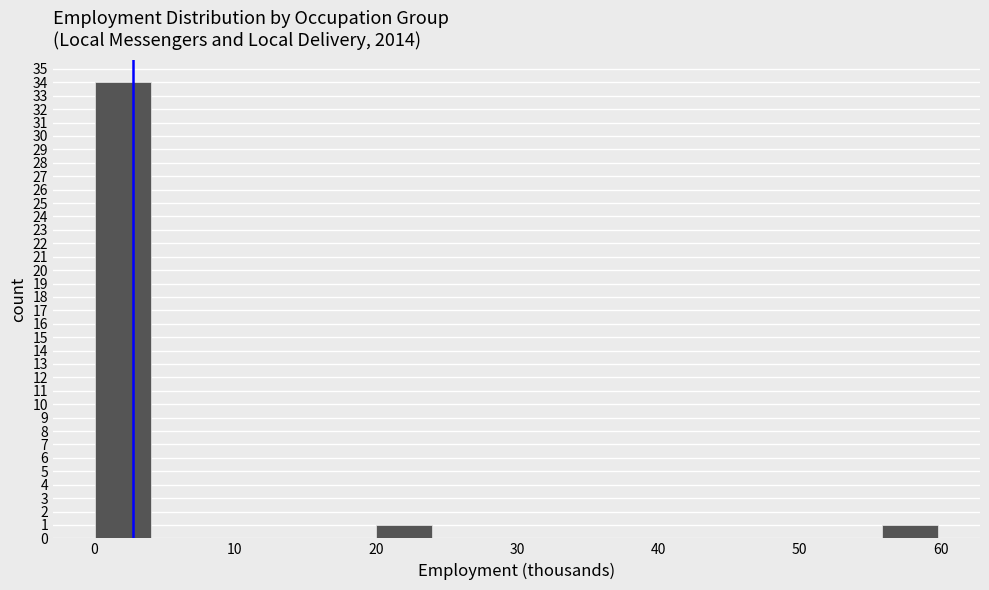

Read against the x-axis, roughly where is the centre of the tallest bar?

2